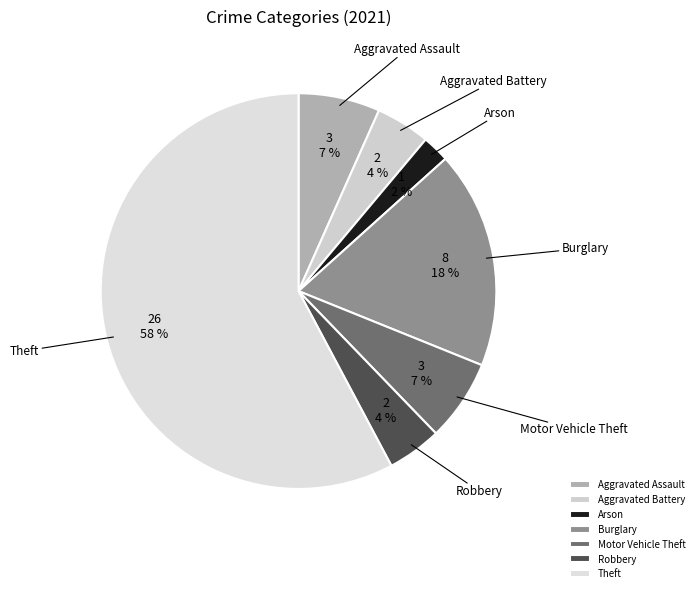

How many slices are in this pie chart?

7